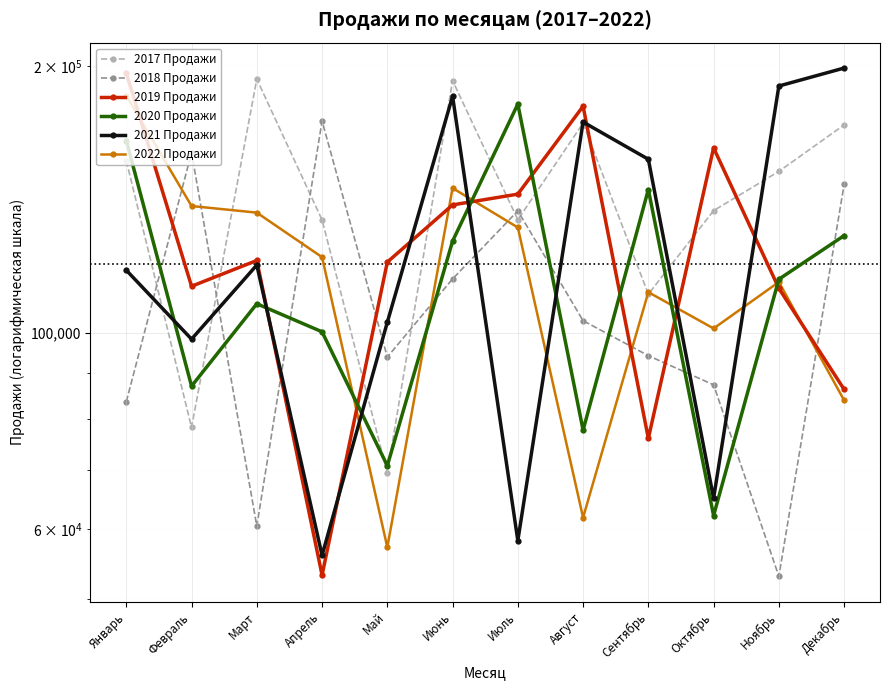

How many lines are shown in the chart?

6